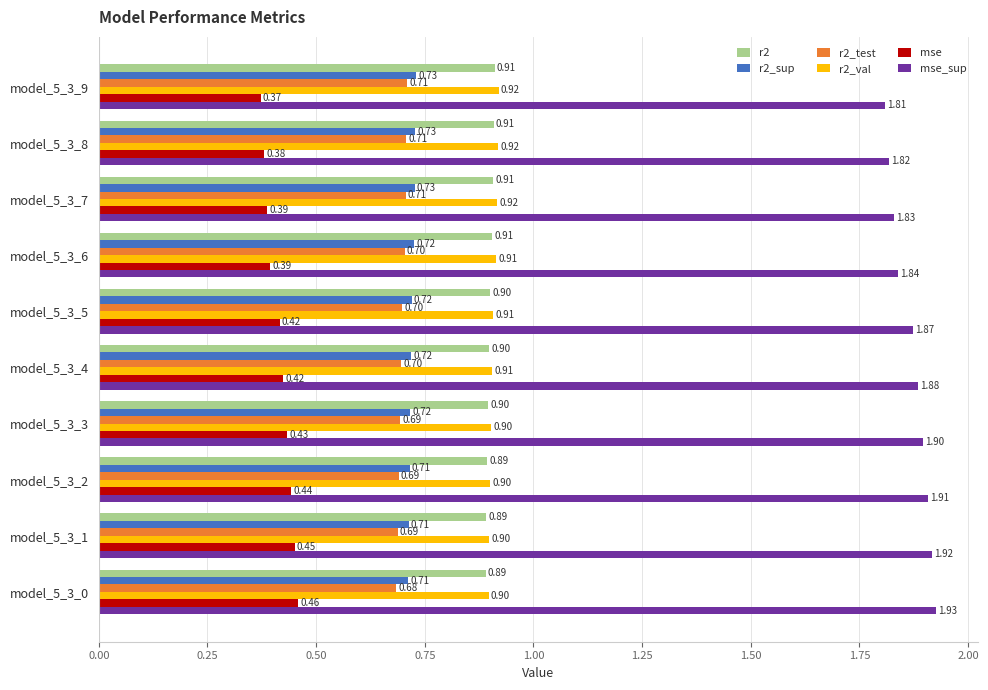

What is the sum of the r2_sup values at model_5_3_1 and model_5_3_0?

1.4